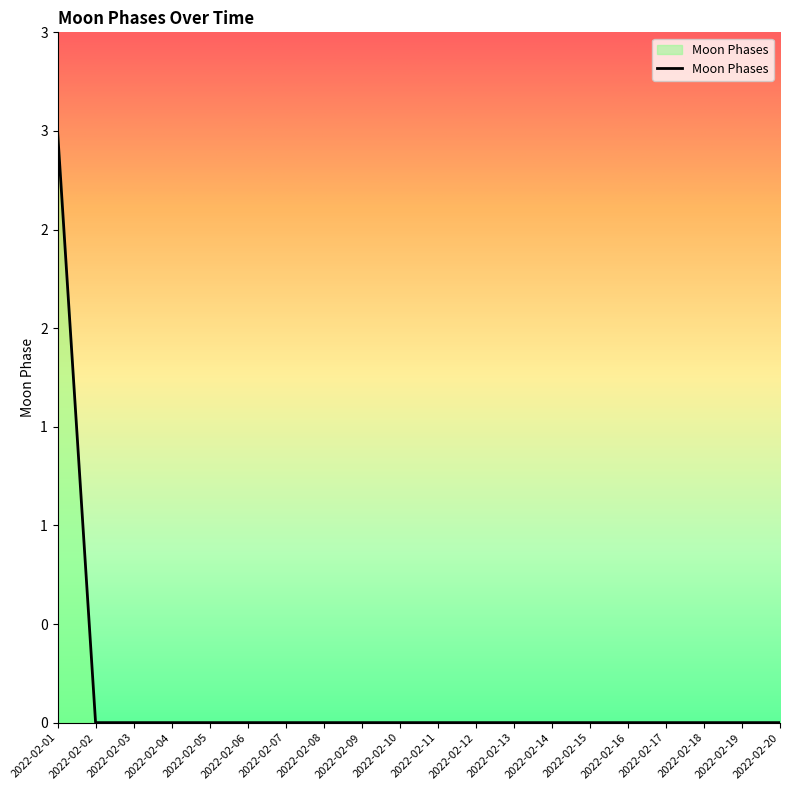

Reading left to right, extract all data points from this chart.

3	0	0	0	0	0	0	0	0	0	0	0	0	0	0	0	0	0	0	0